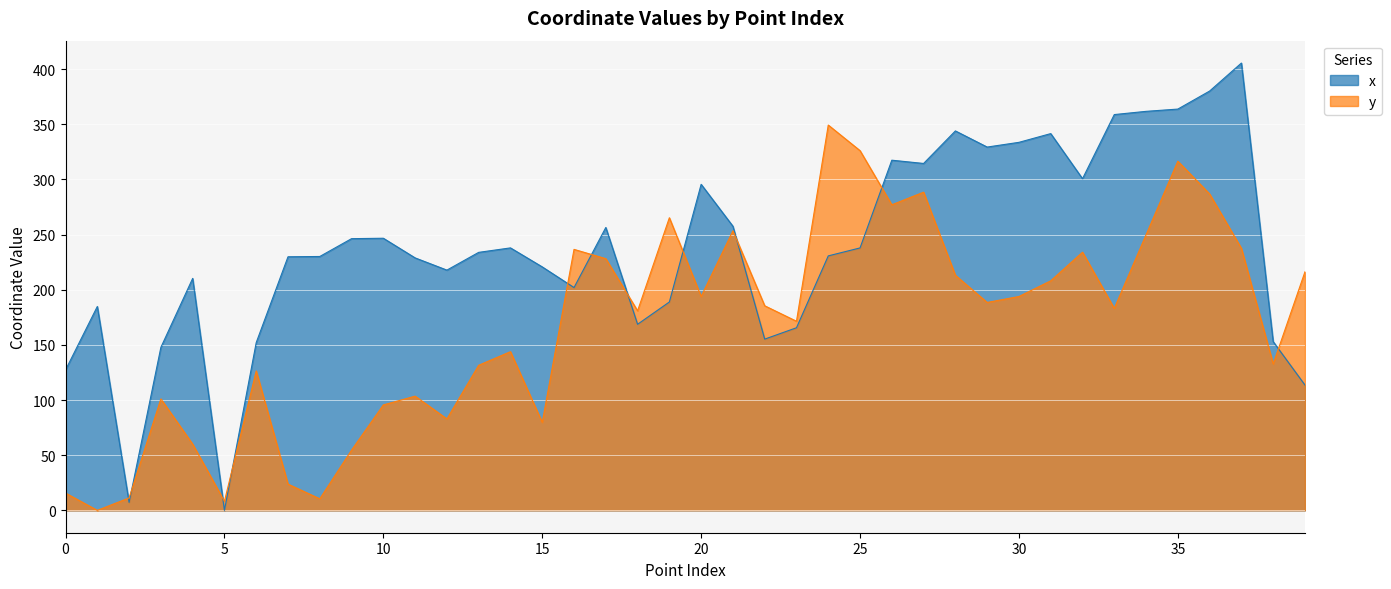

Which series ends up on top after the final intersection of y and x?

y